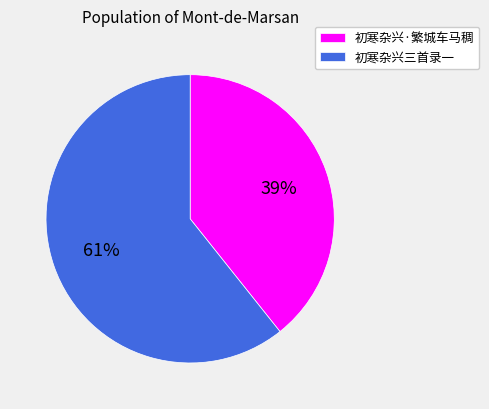

Which slice is the smallest?

初寒杂兴·繁城车马稠